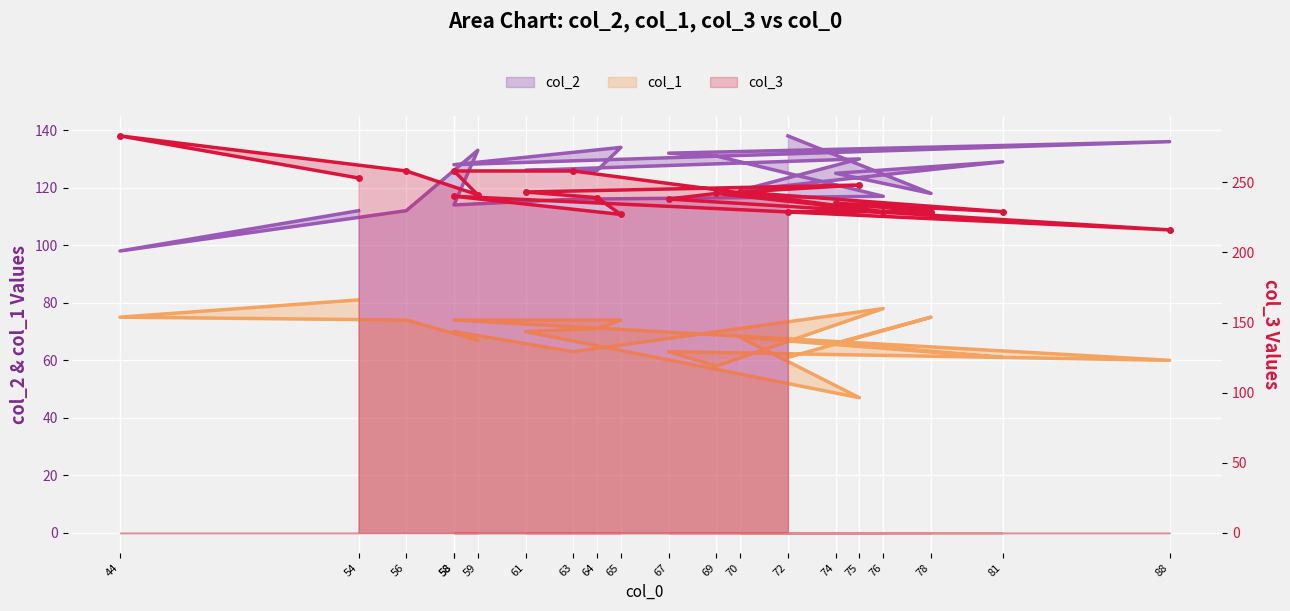

What value does the col_2 series have at 64?

126